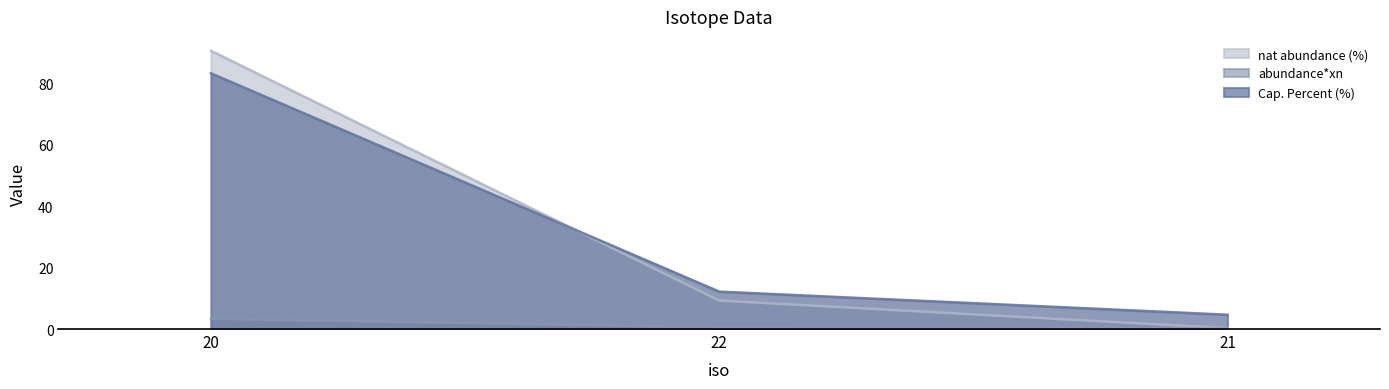

What is the maximum value shown in the chart?

90.5